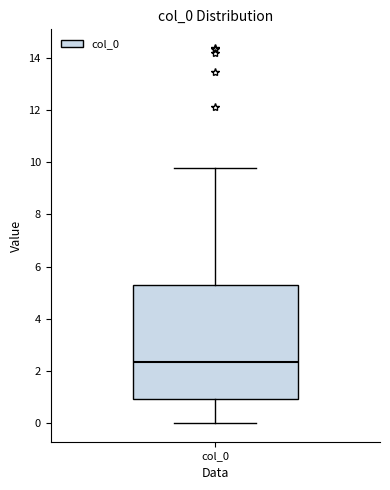

Where does the median line of the box for col_0 sit on the y-axis? The values are not printed on the chart, so give them approximately, as read against the axis.

2.4